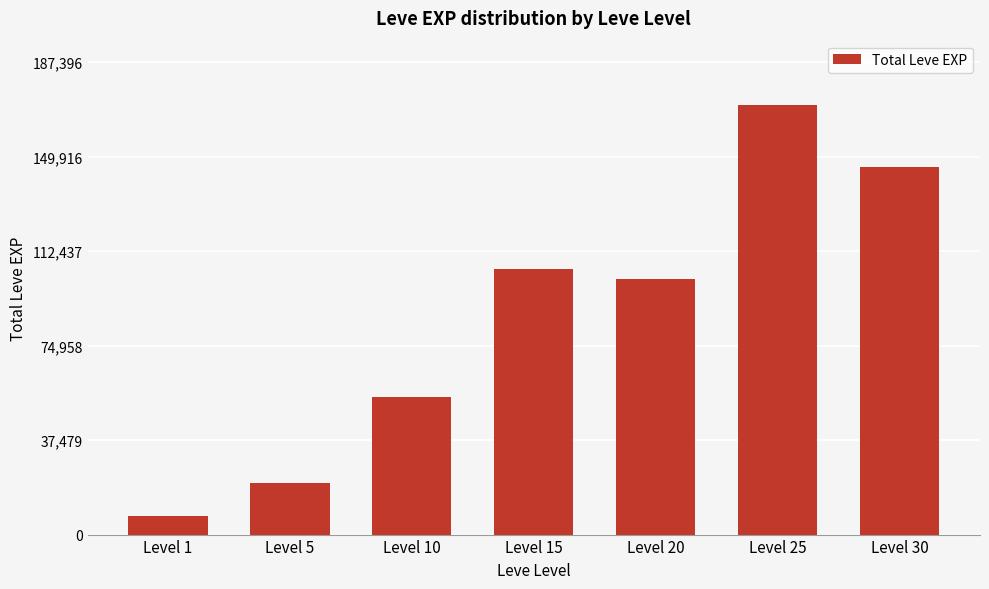

What is the change in value from Level 1 to Level 20?

+93910